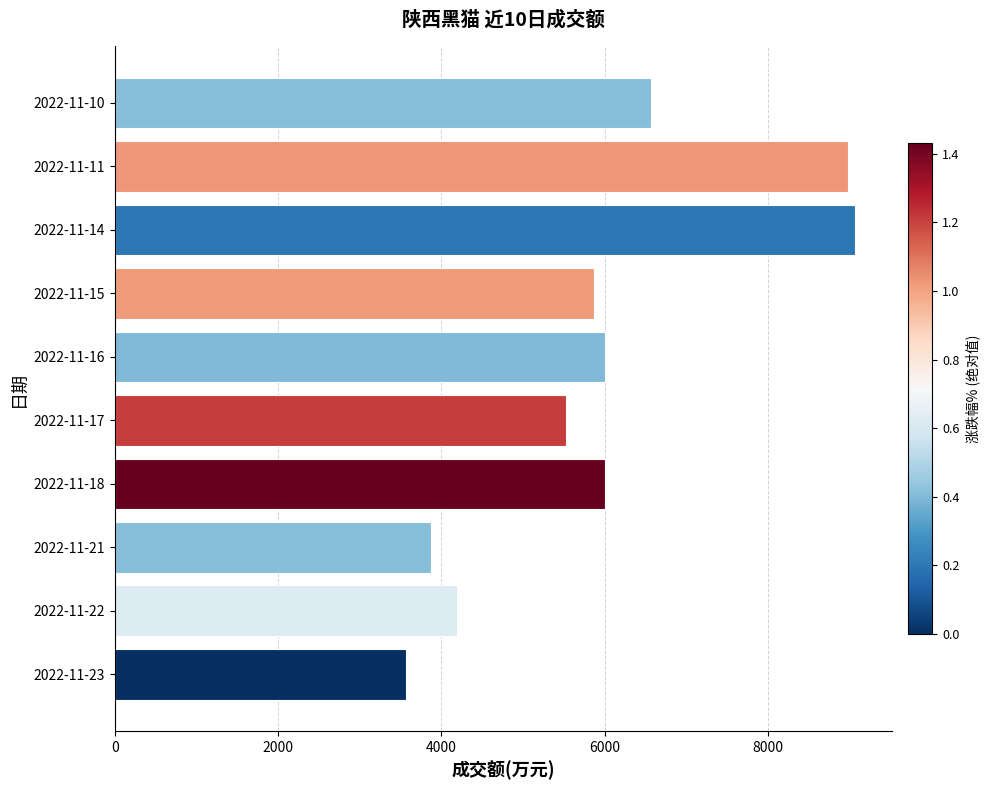

What is the change in value from 2022-11-18 to 2022-11-17?

-478